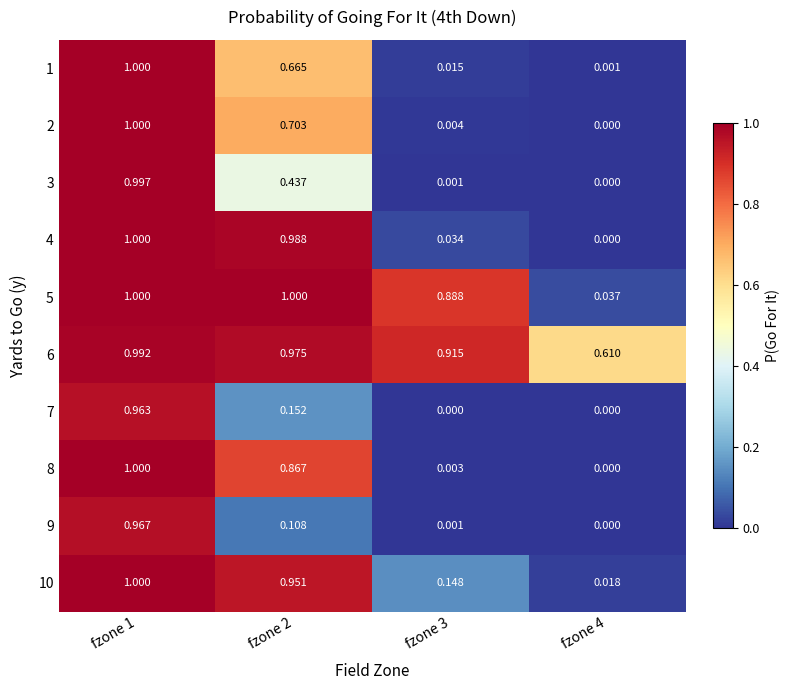

At which category is the sum across all series the highest?

fzone 1